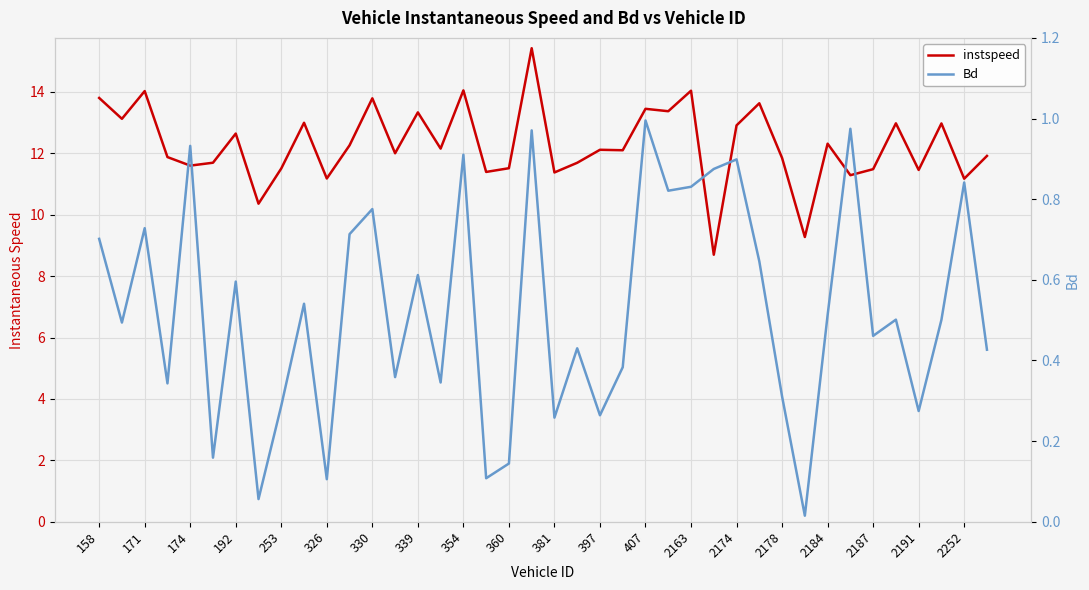

What are all the series names shown in the legend?

instspeed, Bd